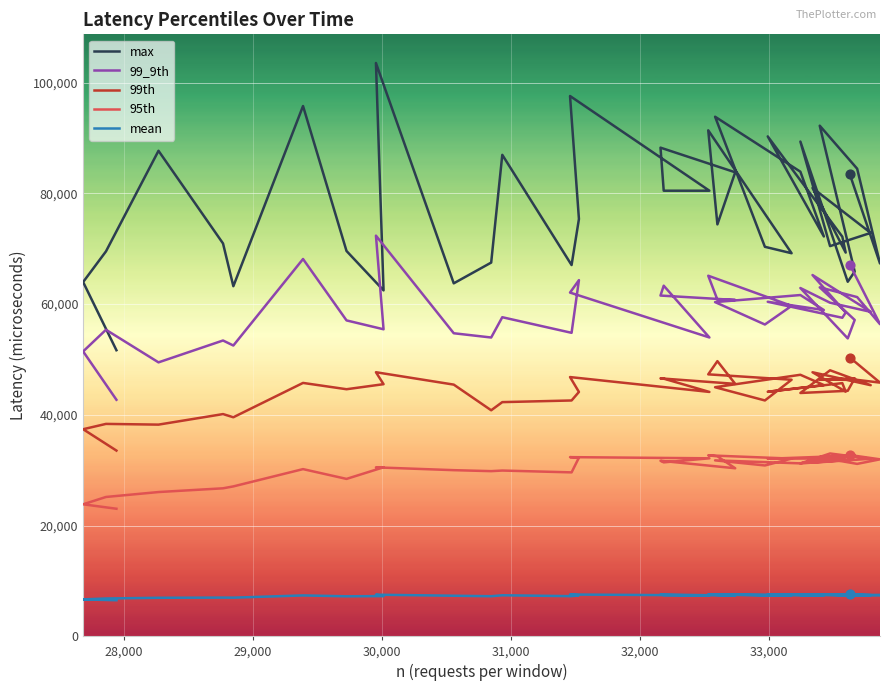

At how many categories does at least one series exceed 77093?

18